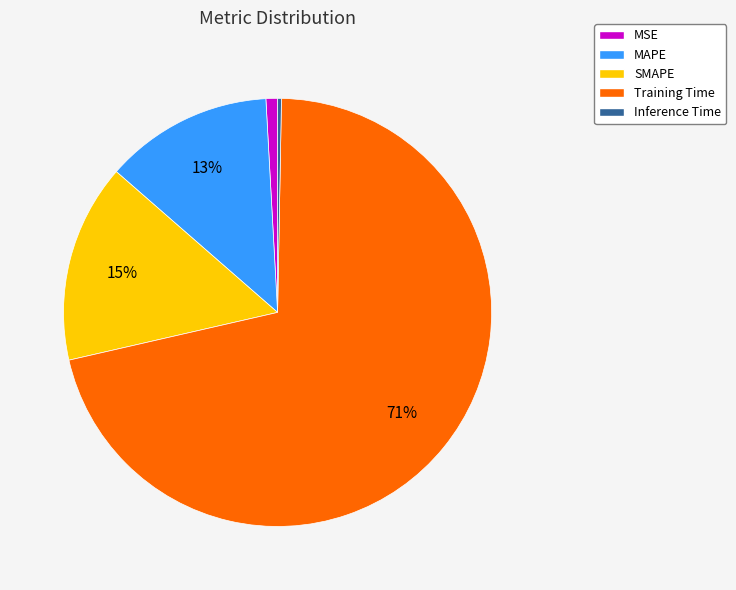

Between Inference Time and MSE, which is larger?

MSE